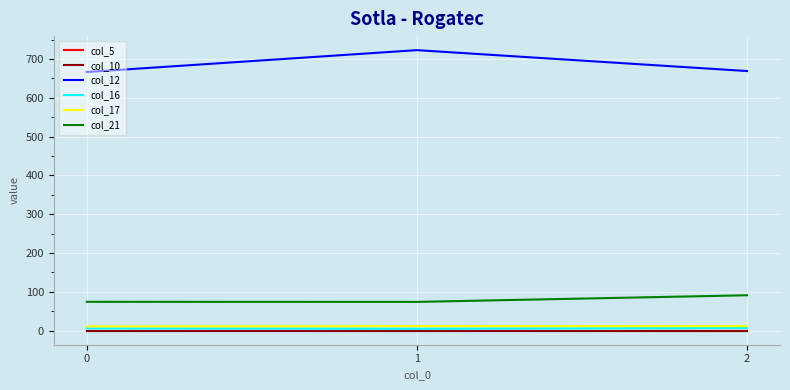

Does the chart have visible grid lines?

Yes